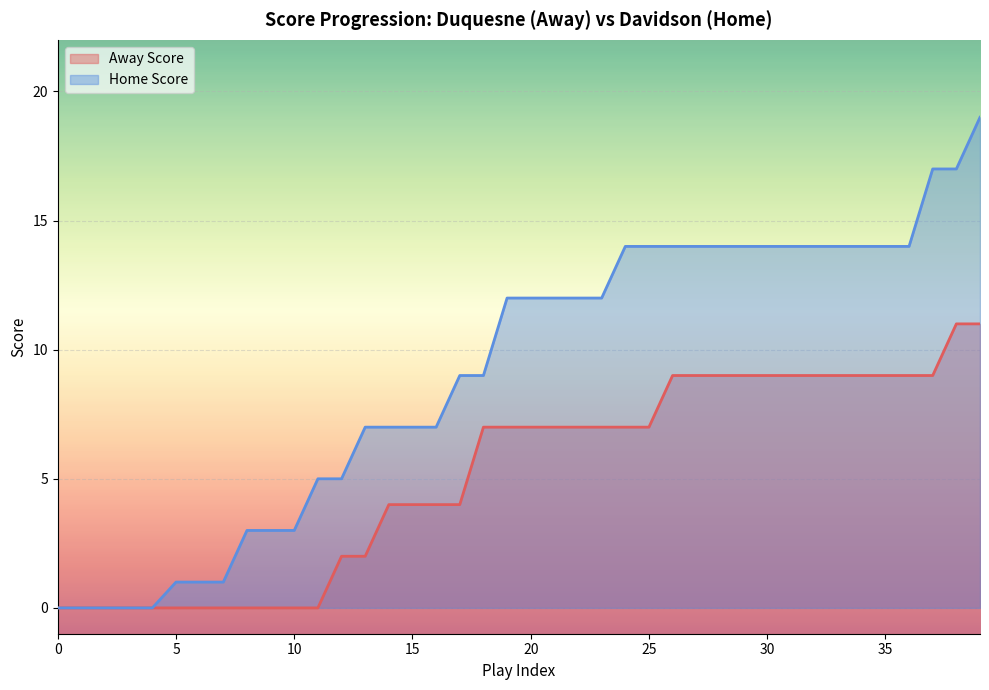

What is the value of the Away Score point at the 23rd from the left?

7